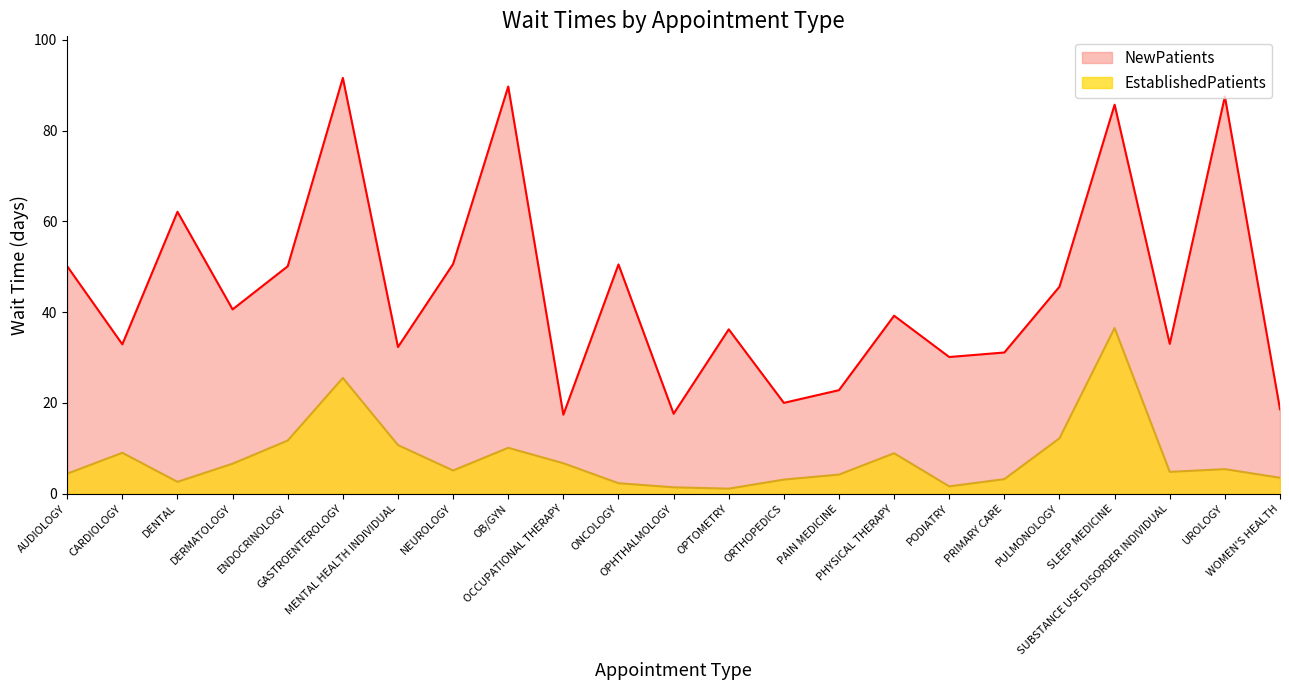

What is the average value of the EstablishedPatients series?

7.9